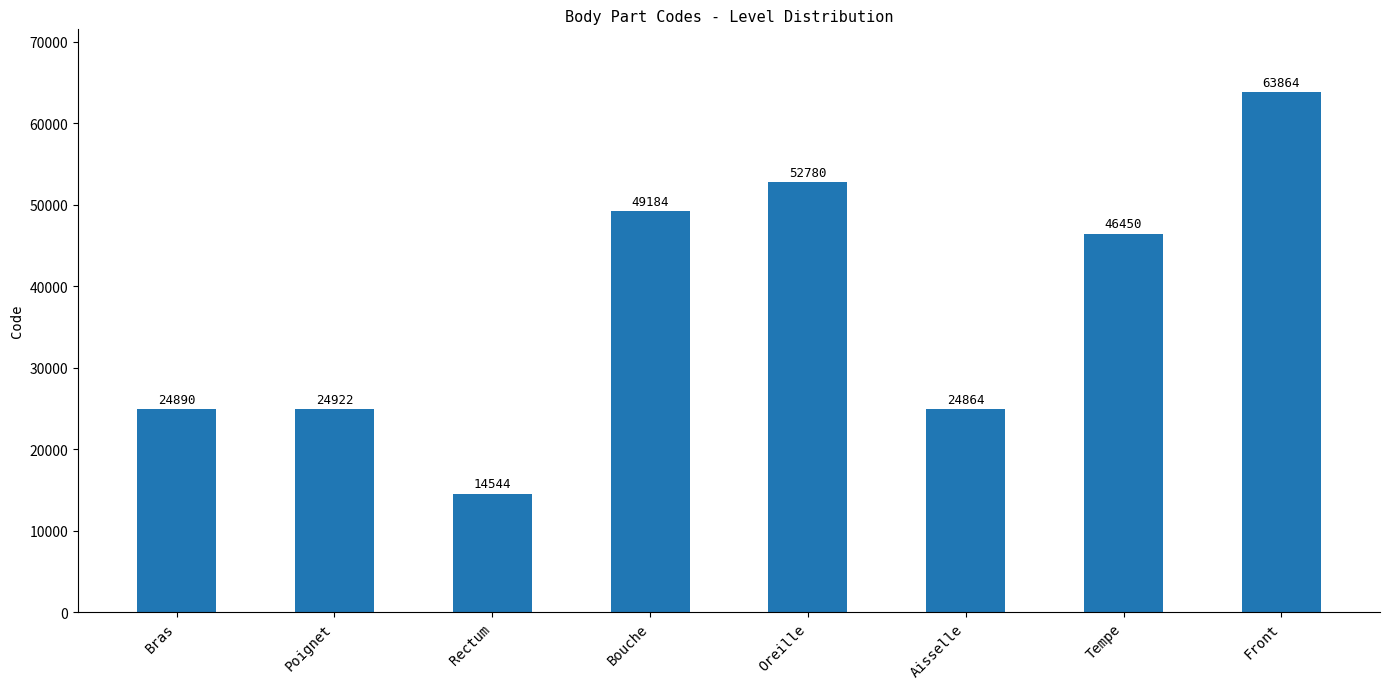

What is the label of the 3rd bar from the right?

Aisselle